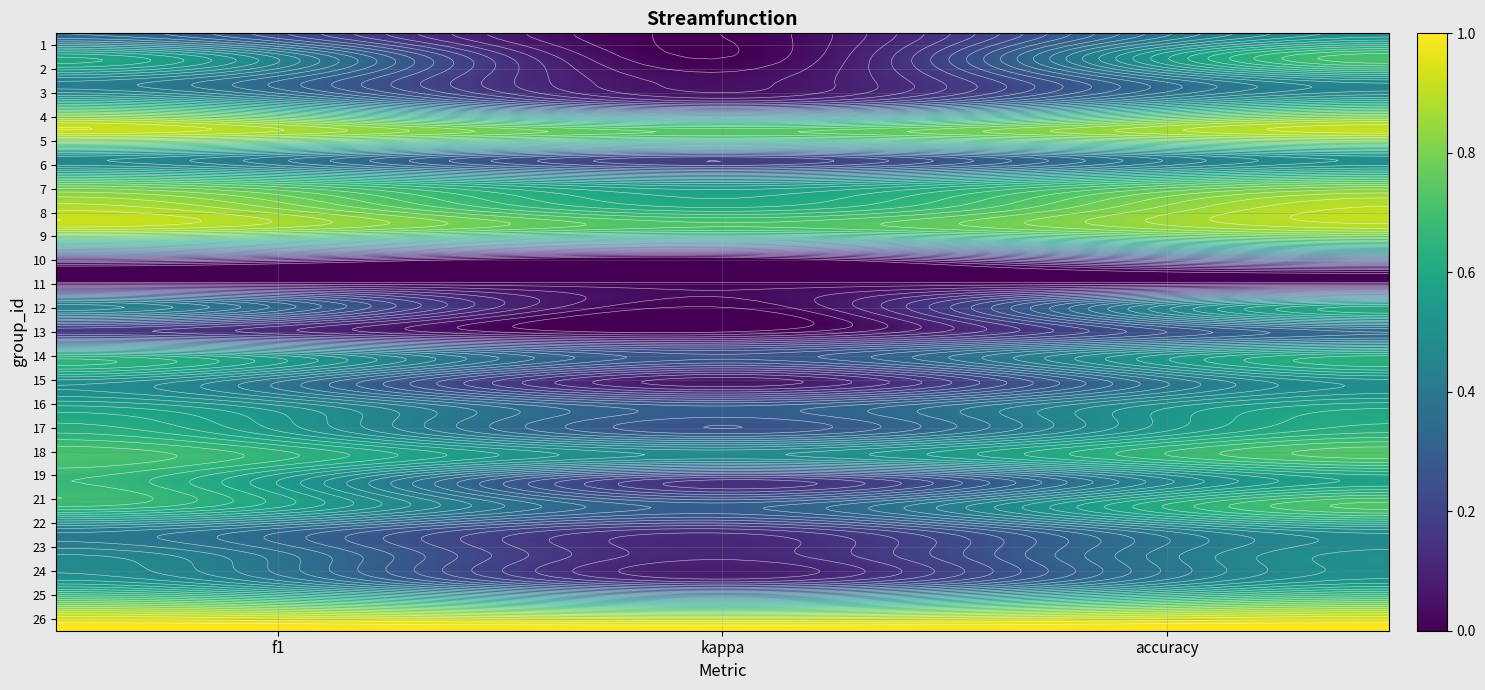

Reading left to right, list all the values displayed in this chart.

1: f1=0.3	kappa=0.0	accuracy=0.5
2: f1=0.6	kappa=0.0	accuracy=0.7
3: f1=0.4	kappa=0.0	accuracy=0.5
4: f1=0.7	kappa=0.2	accuracy=0.7
5: f1=0.9	kappa=0.7	accuracy=0.9
6: f1=0.5	kappa=0.2	accuracy=0.5
7: f1=0.7	kappa=0.5	accuracy=0.8
8: f1=0.9	kappa=0.6	accuracy=0.9
9: f1=0.8	kappa=0.7	accuracy=0.8
10: f1=0.2	kappa=0.0	accuracy=0.3
11: f1=0.0	kappa=0.0	accuracy=0.0
12: f1=0.5	kappa=0.0	accuracy=0.6
13: f1=0.2	kappa=0.0	accuracy=0.3
14: f1=0.6	kappa=0.3	accuracy=0.6
15: f1=0.5	kappa=0.1	accuracy=0.5
16: f1=0.6	kappa=0.3	accuracy=0.6
17: f1=0.6	kappa=0.3	accuracy=0.6
18: f1=0.7	kappa=0.5	accuracy=0.7
19: f1=0.7	kappa=0.1	accuracy=0.6
21: f1=0.7	kappa=0.3	accuracy=0.7
22: f1=0.4	kappa=0.1	accuracy=0.5
23: f1=0.5	kappa=0.1	accuracy=0.5
24: f1=0.5	kappa=0.1	accuracy=0.5
25: f1=0.8	kappa=0.6	accuracy=0.8
26: f1=1.0	kappa=1.0	accuracy=1.0